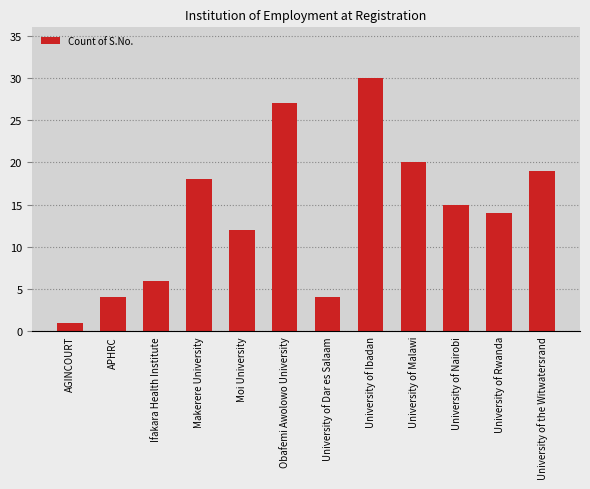

Is it true that the value at Ifakara Health Institute is 6?

True